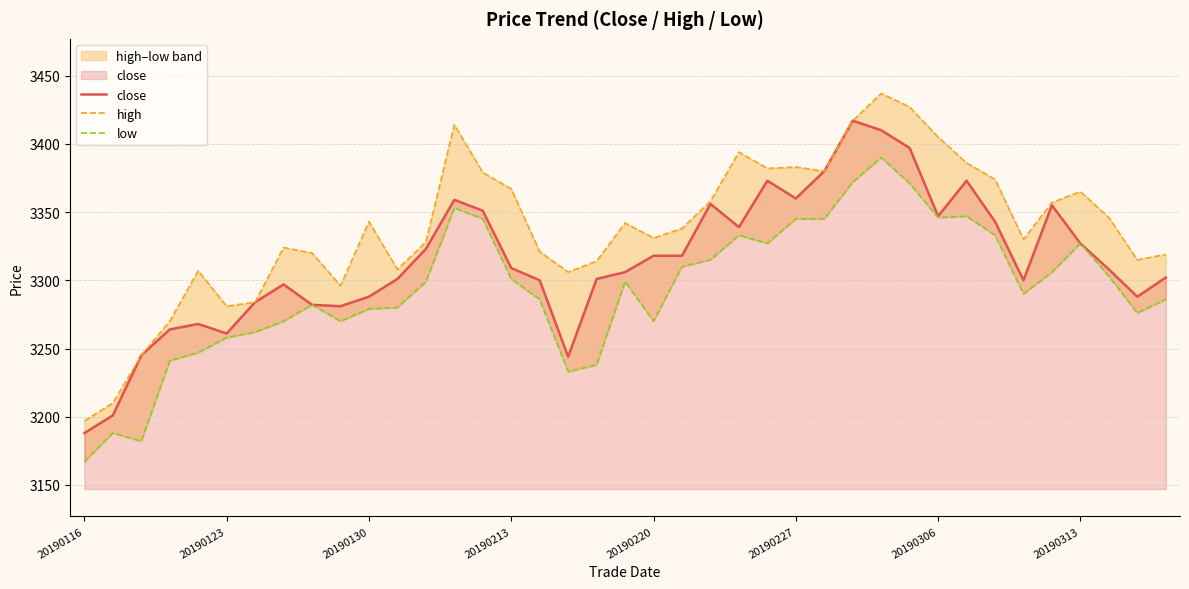

What is the difference between the maximum and minimum values in the high series?

240